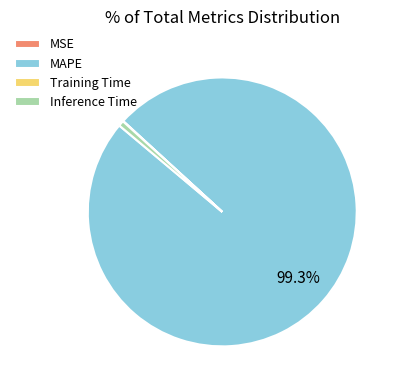

What percentage is NOT represented by MAPE?

0.7%